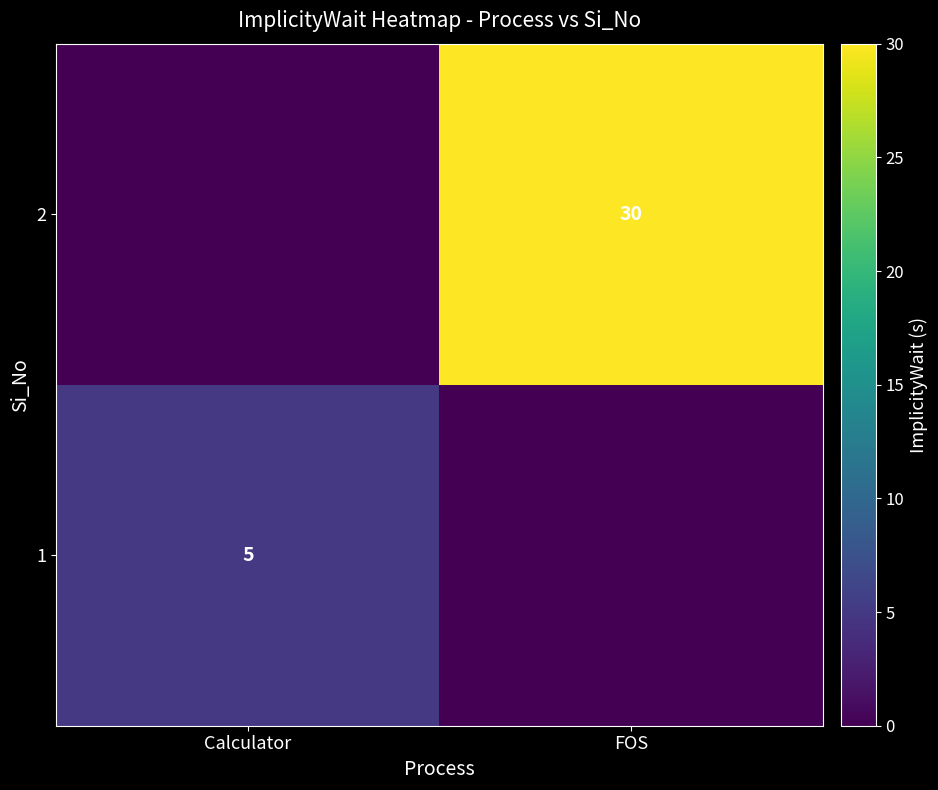

True or false: 2 has a value of 10 at FOS.

False